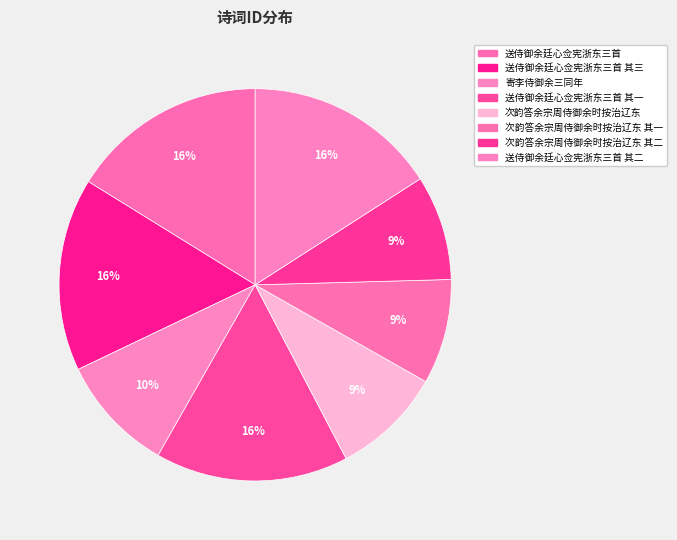

How many segments does this pie chart have?

8